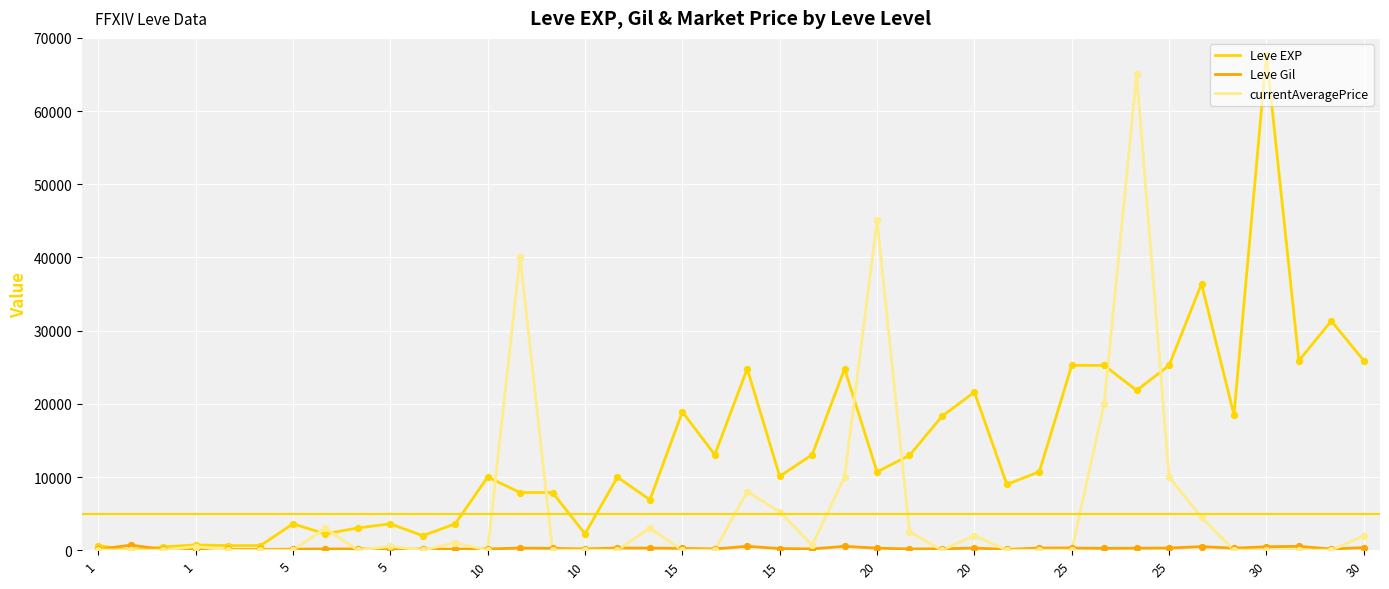

What is the greatest value displayed?

67730